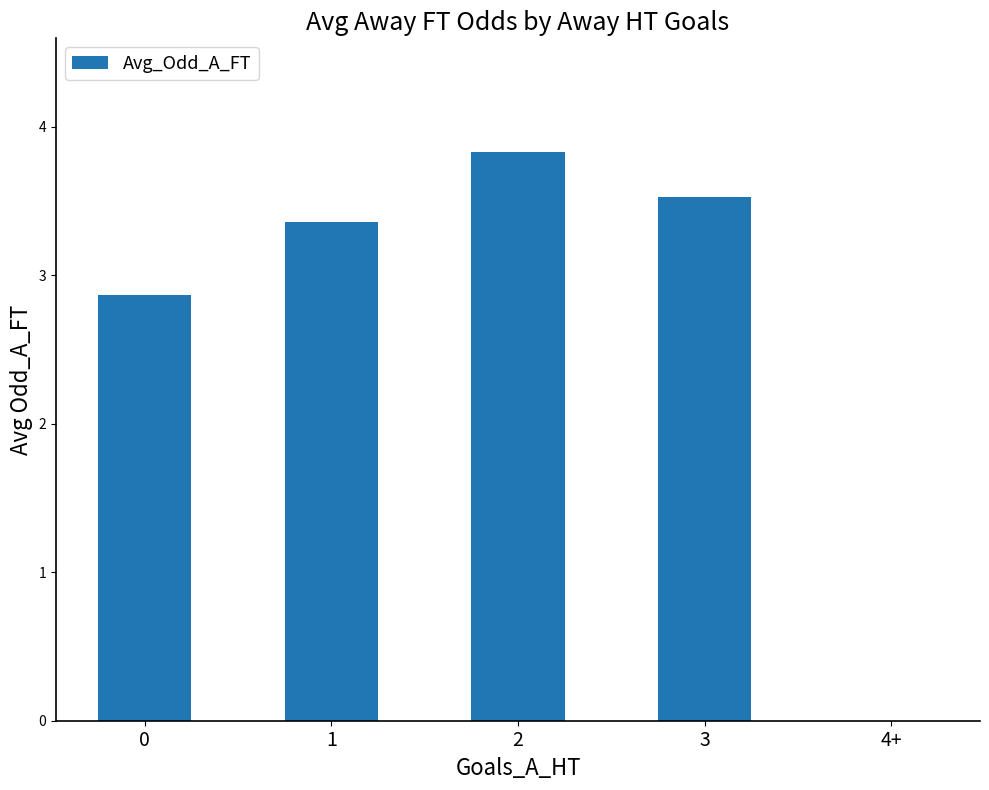

What is the sum of the values at 1 and 2?

7.2